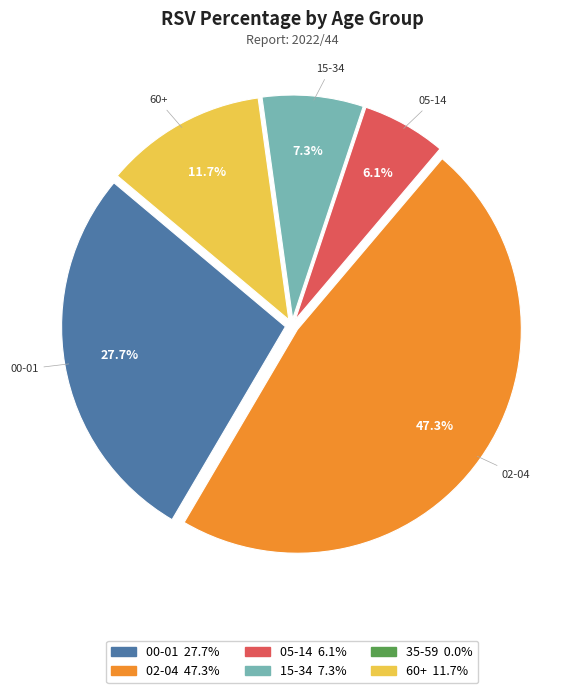

The 00-01 slice represents 14% of the pie. True or false?

False